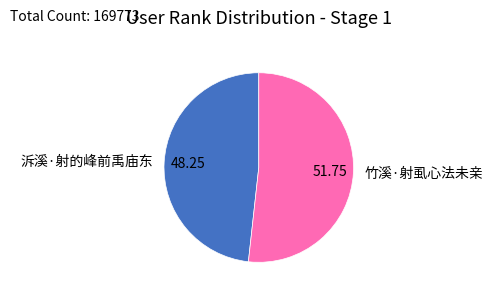

How many slices are in this pie chart?

2